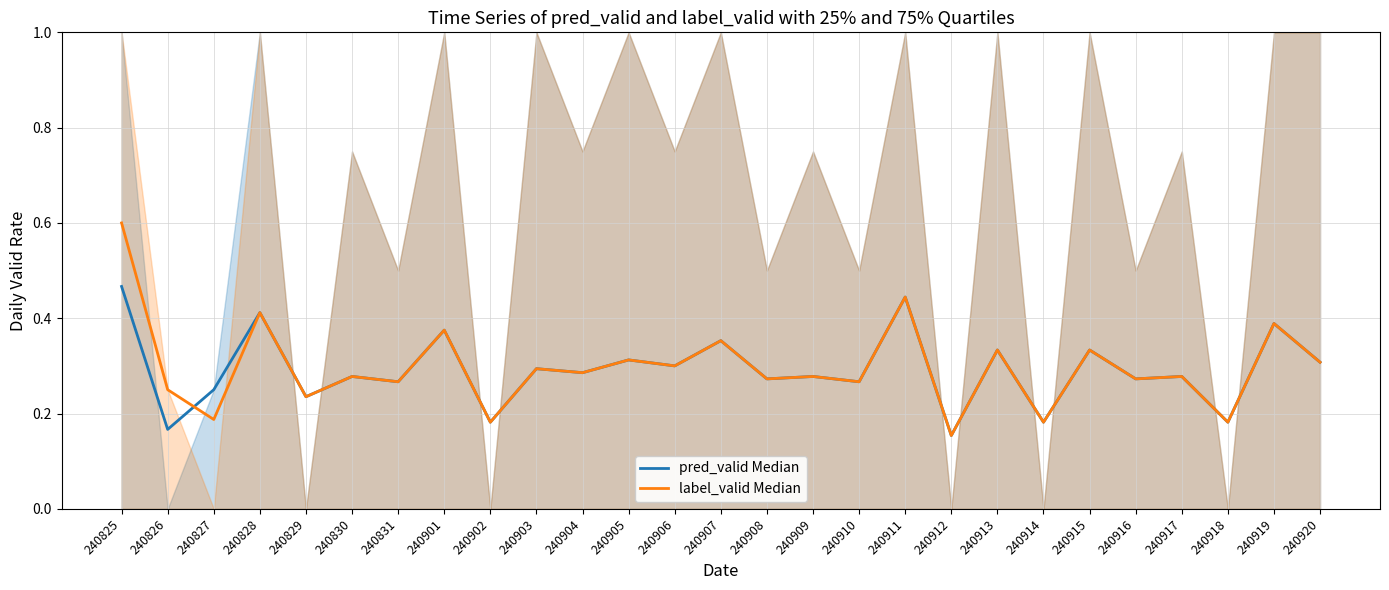

Reading left to right, extract all data points from this chart.

pred_valid Median: 240825=0.5	240826=0.2	240827=0.2	240828=0.4	240829=0.2	240830=0.3	240831=0.3	240901=0.4	240902=0.2	240903=0.3	240904=0.3	240905=0.3	240906=0.3	240907=0.4	240908=0.3	240909=0.3	240910=0.3	240911=0.4	240912=0.2	240913=0.3	240914=0.2	240915=0.3	240916=0.3	240917=0.3	240918=0.2	240919=0.4	240920=0.3
label_valid Median: 240825=0.6	240826=0.2	240827=0.2	240828=0.4	240829=0.2	240830=0.3	240831=0.3	240901=0.4	240902=0.2	240903=0.3	240904=0.3	240905=0.3	240906=0.3	240907=0.4	240908=0.3	240909=0.3	240910=0.3	240911=0.4	240912=0.2	240913=0.3	240914=0.2	240915=0.3	240916=0.3	240917=0.3	240918=0.2	240919=0.4	240920=0.3